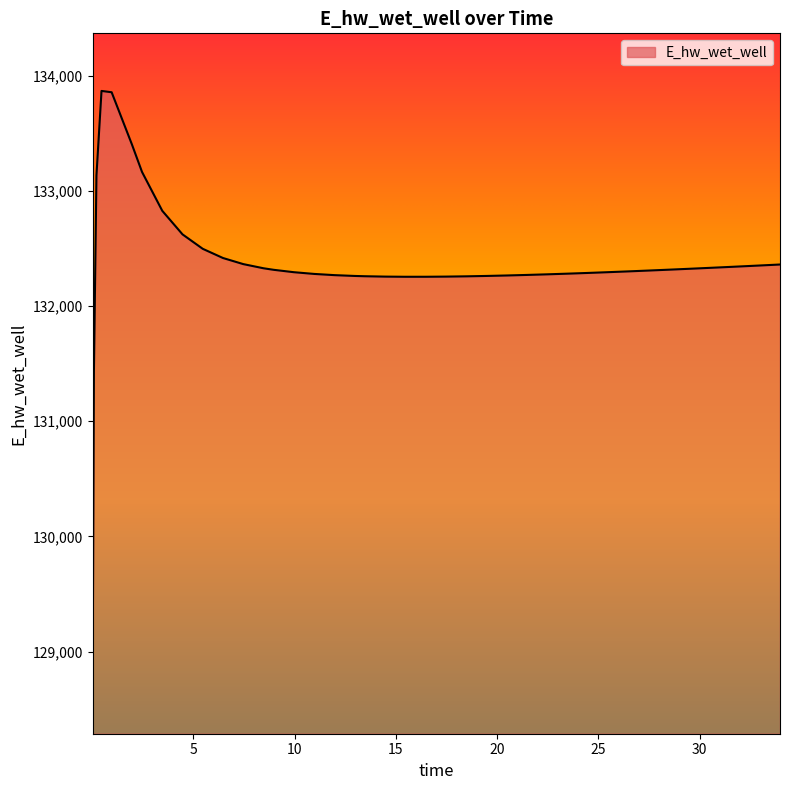

Does the chart display data point markers on the line(s)?

No